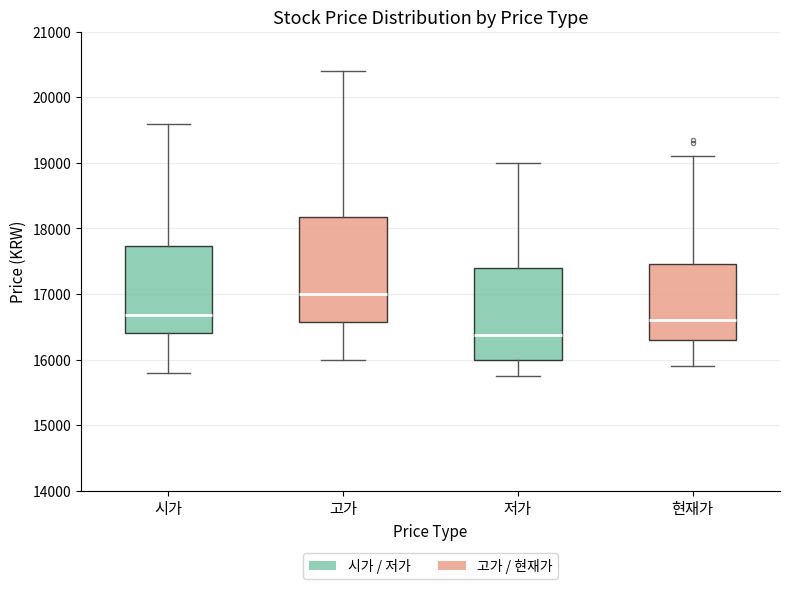

Reading left to right, transcribe this box plot: for each box, give where its median line is, the range the box spans, and where its two whiskers end, as read against the y-axis. The values are not printed on the chart, so give them approximately, as read against the axis.

시가: median 16700, box 16400 to 17700, whiskers 15800 to 19600
고가: median 17000, box 16600 to 18200, whiskers 16000 to 20400
저가: median 16400, box 16000 to 17400, whiskers 15800 to 19000
현재가: median 16600, box 16300 to 17500, whiskers 15900 to 19100